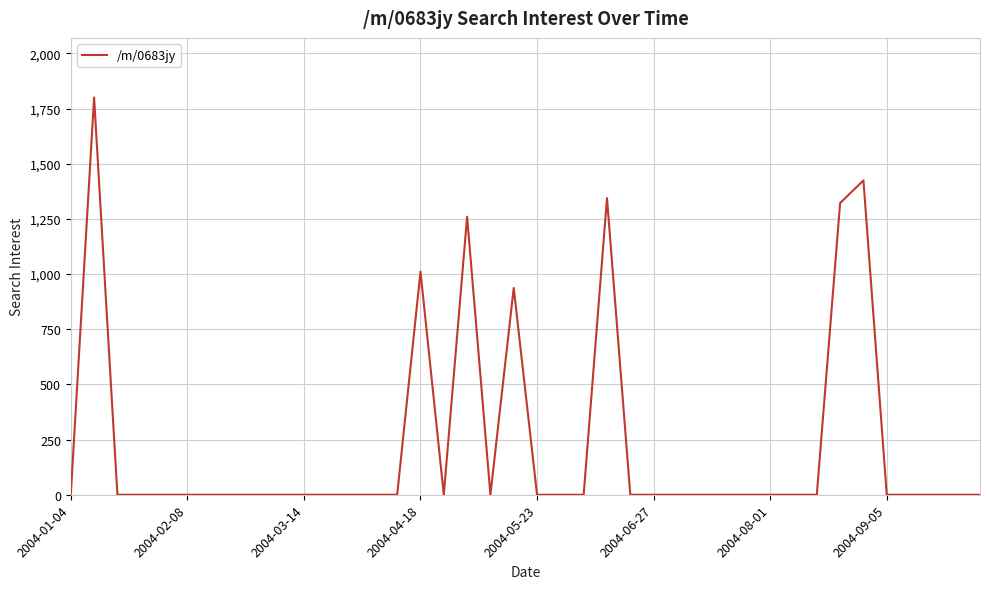

What is the greatest value displayed?

1799.9